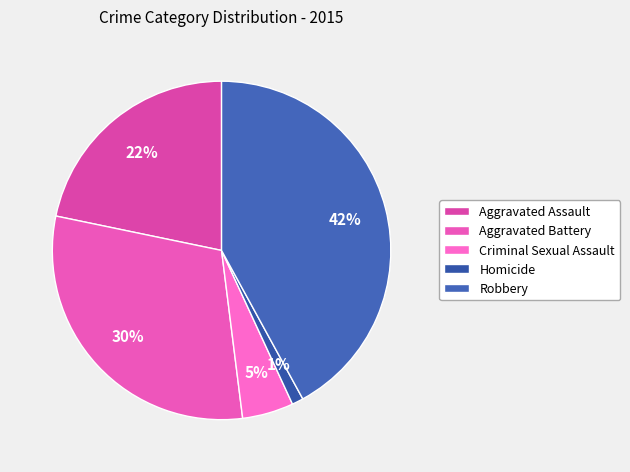

Rank the categories by value from highest to lowest.

Robbery, Aggravated Battery, Aggravated Assault, Criminal Sexual Assault, Homicide